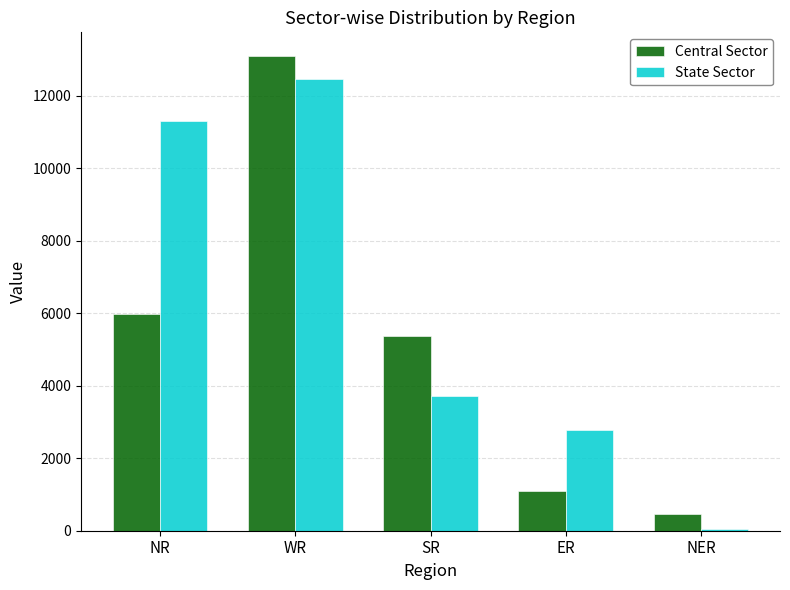

Which series has the largest range (max minus min)?

Central Sector